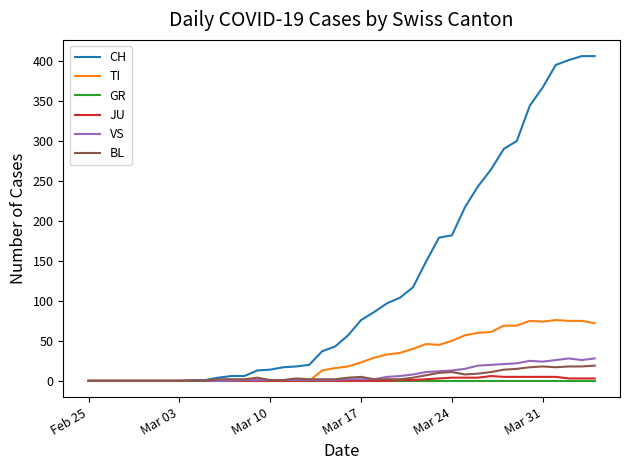

Which series has the widest spread of values?

CH